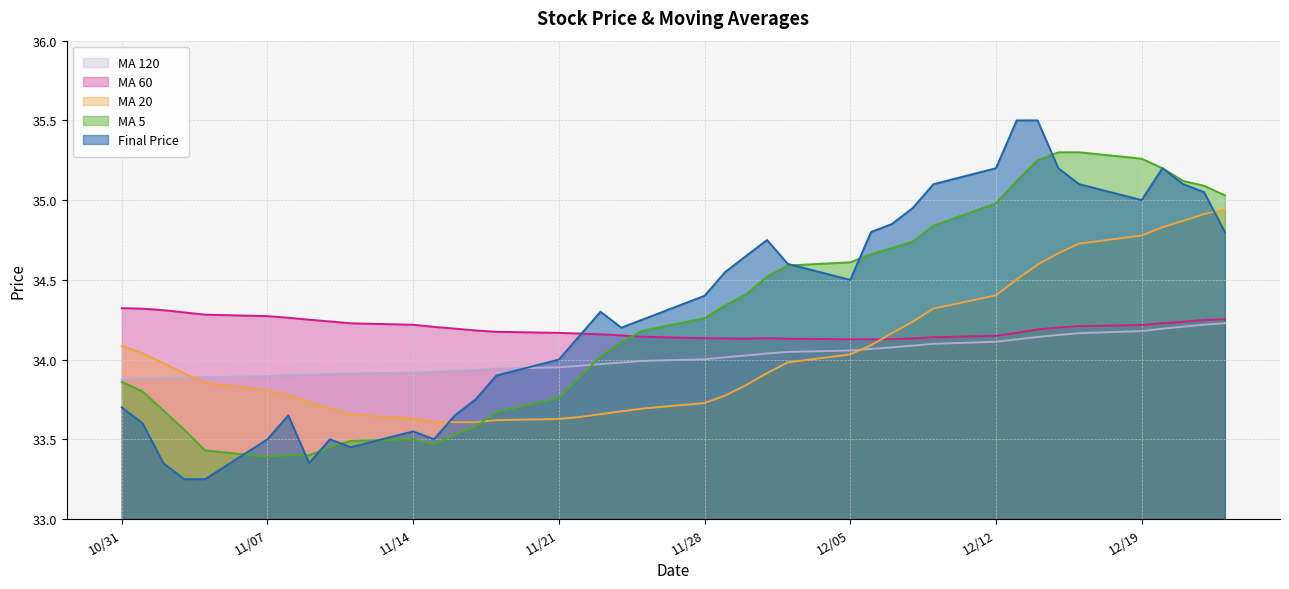

How many intersections are there between MA 5 and MA 60?

1